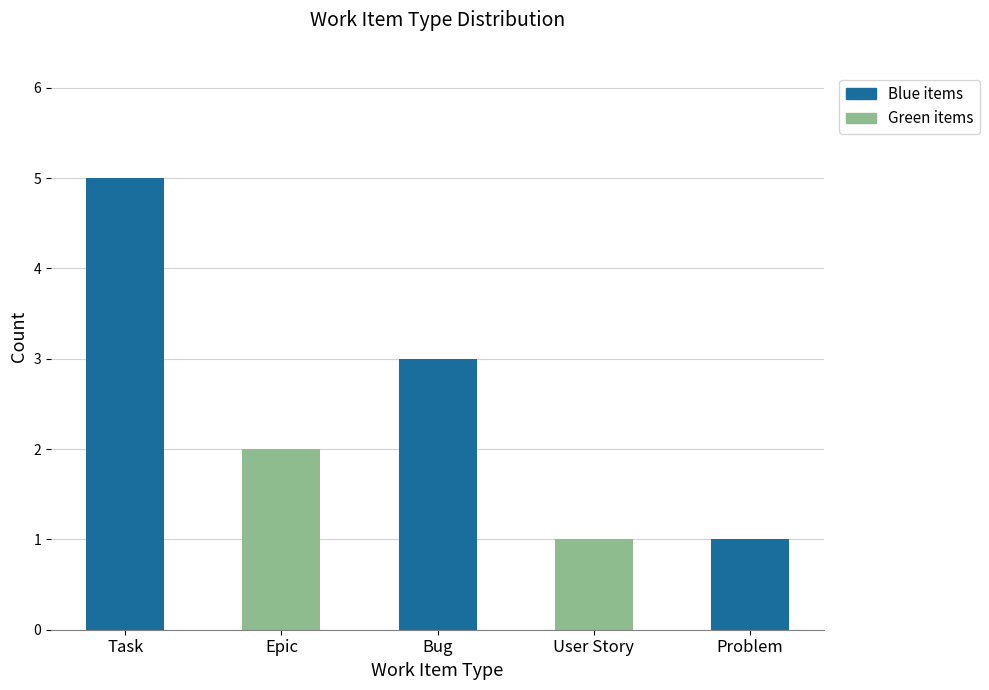

Count the values in the range 1 to 3.

4